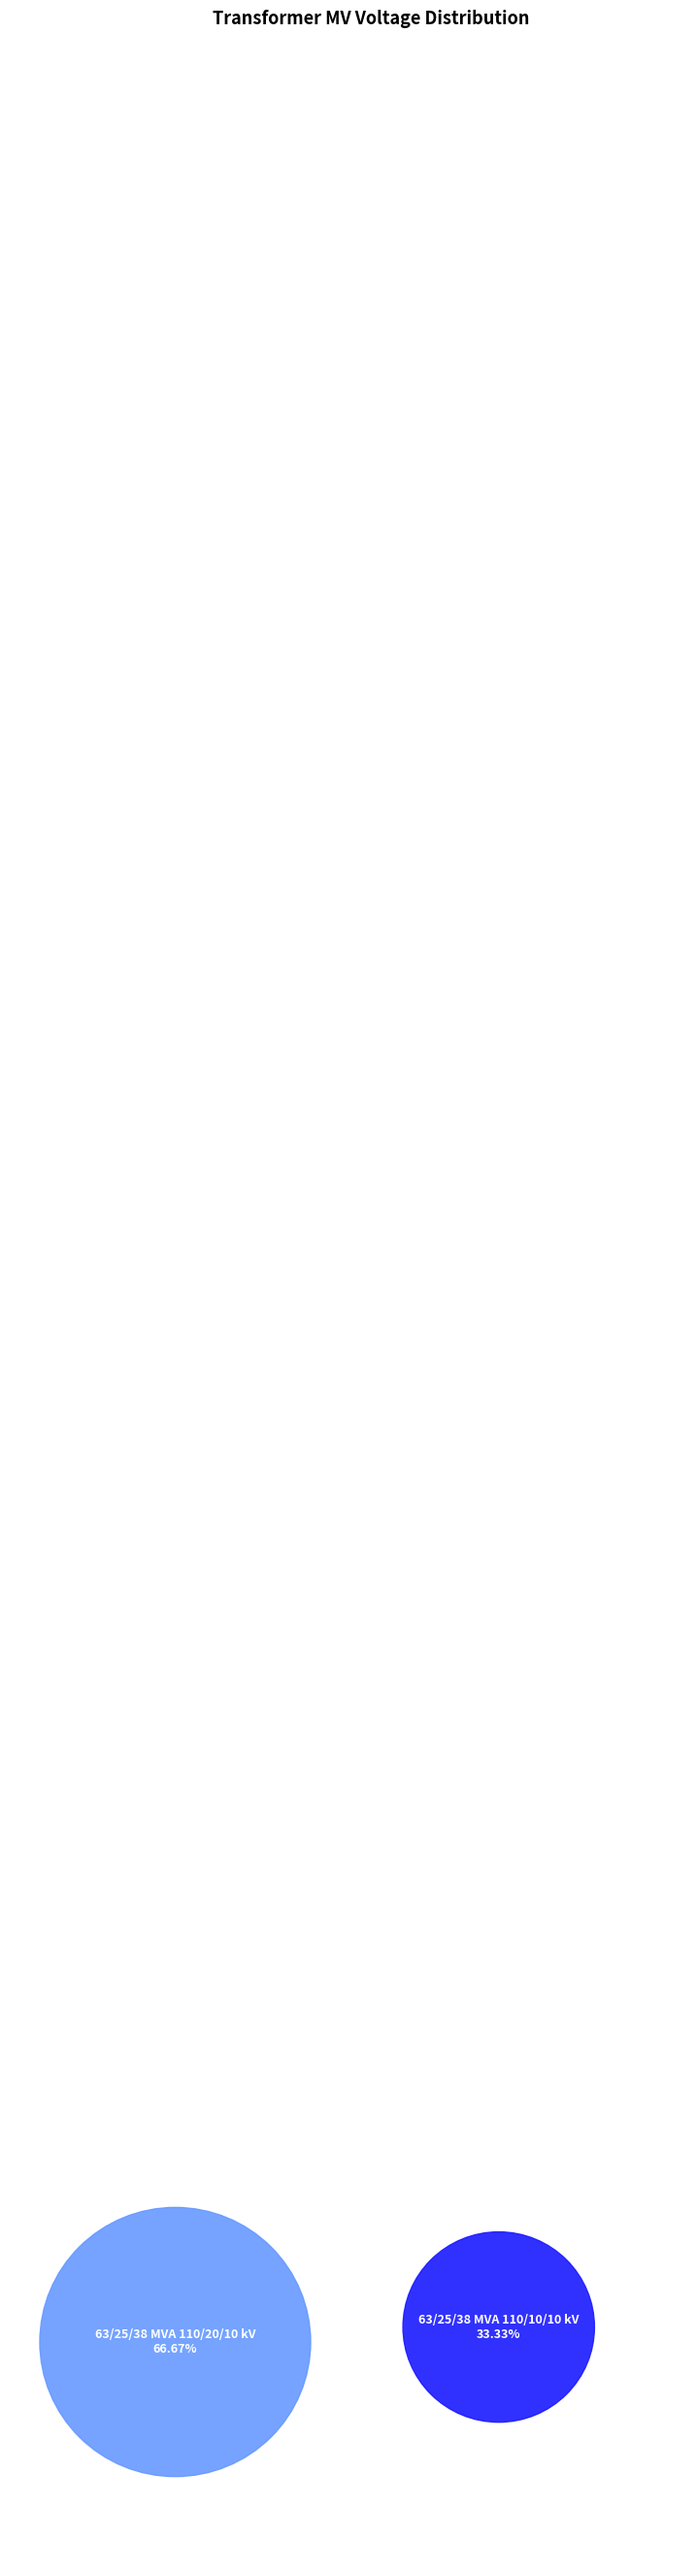

To the nearest percent, what is the average slice percentage?

50%